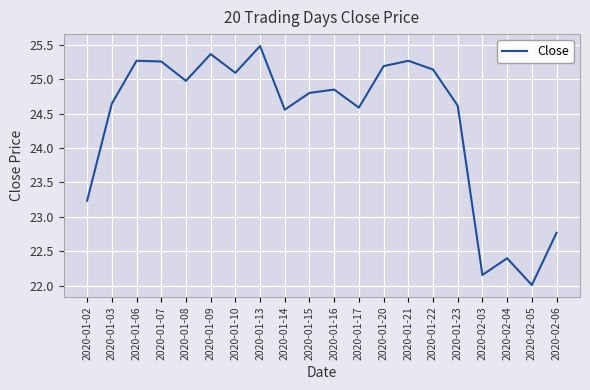

True or false: the data shows 9.7 at 2020-02-06.

False